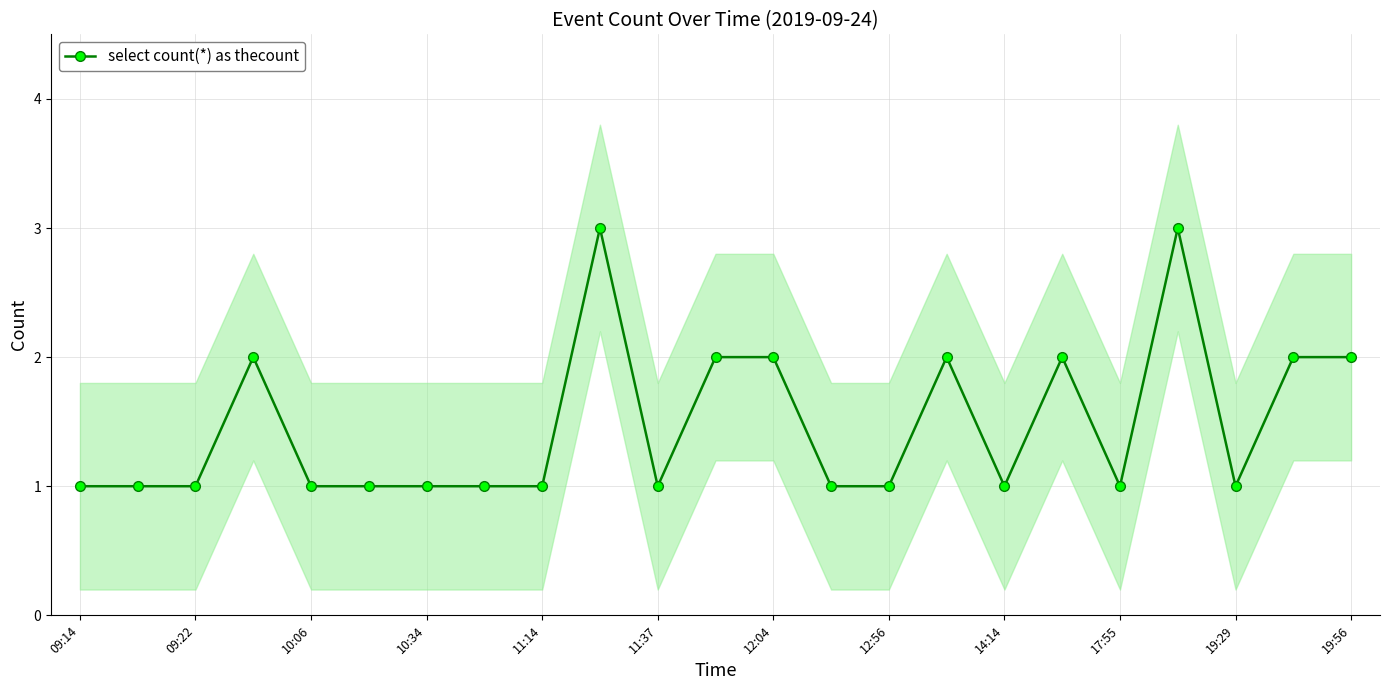

The chart shows a value of 3 at 19. True or false?

True